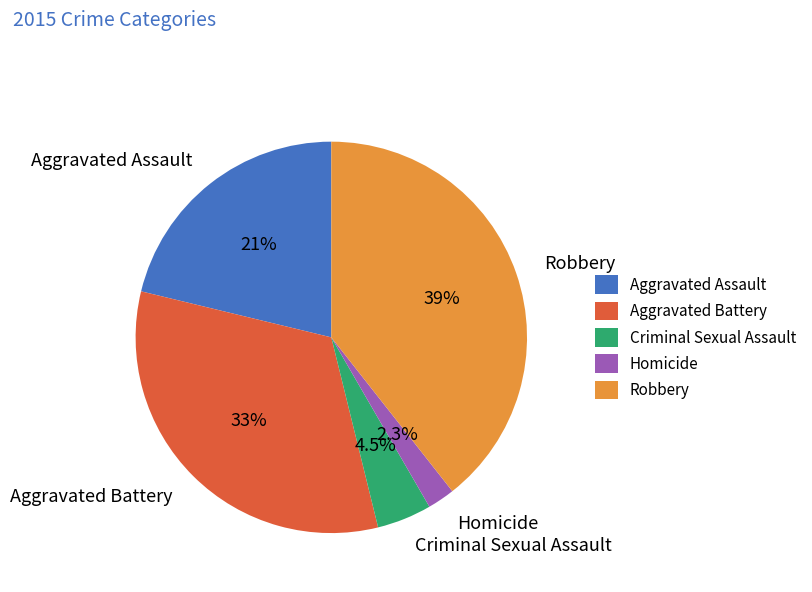

Which slice is the largest?

Robbery